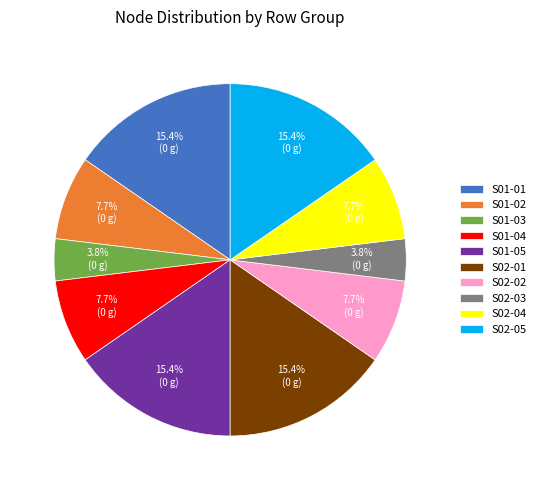

To the nearest percent, what is the combined percentage of S02-04 and S01-01?

23%